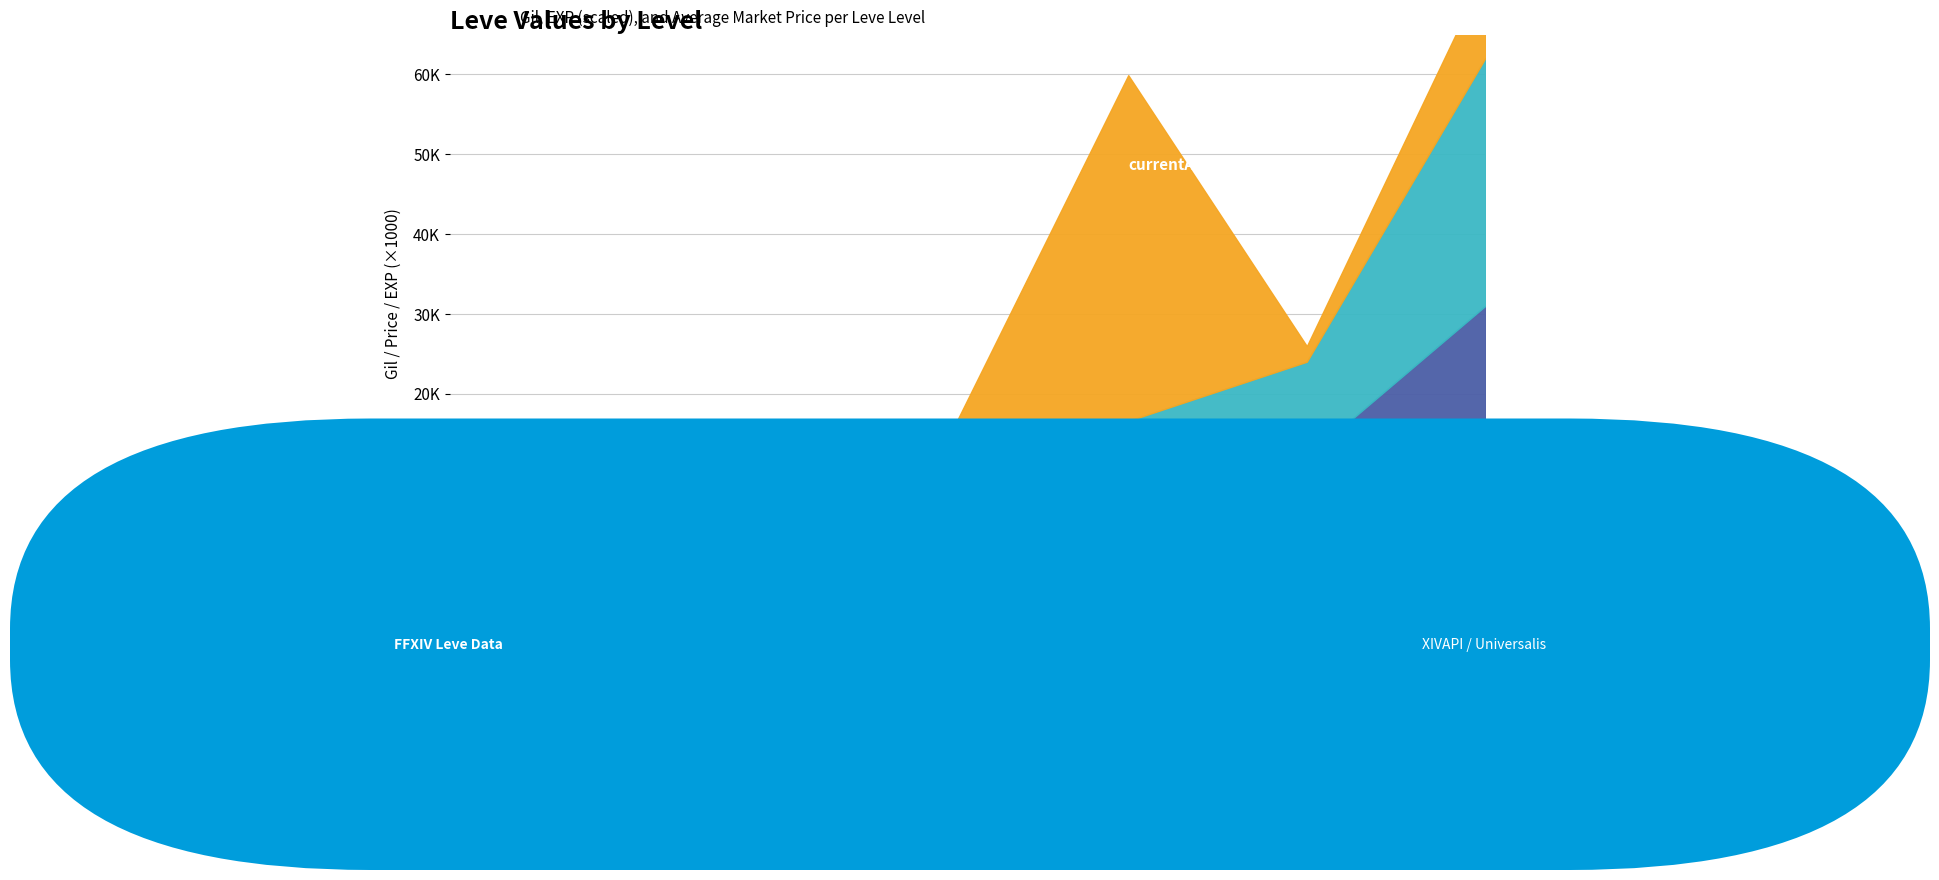

At which category is the sum across all series the highest?

30